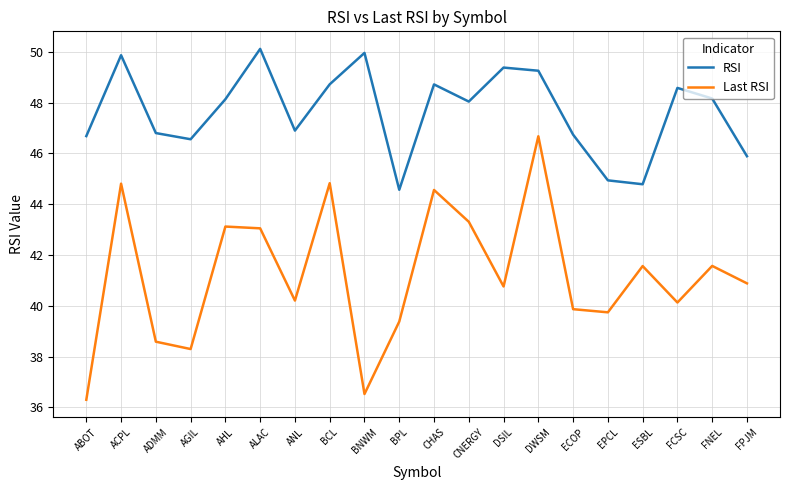

At ESBL, list the series in order from largest to smallest.

RSI, Last RSI